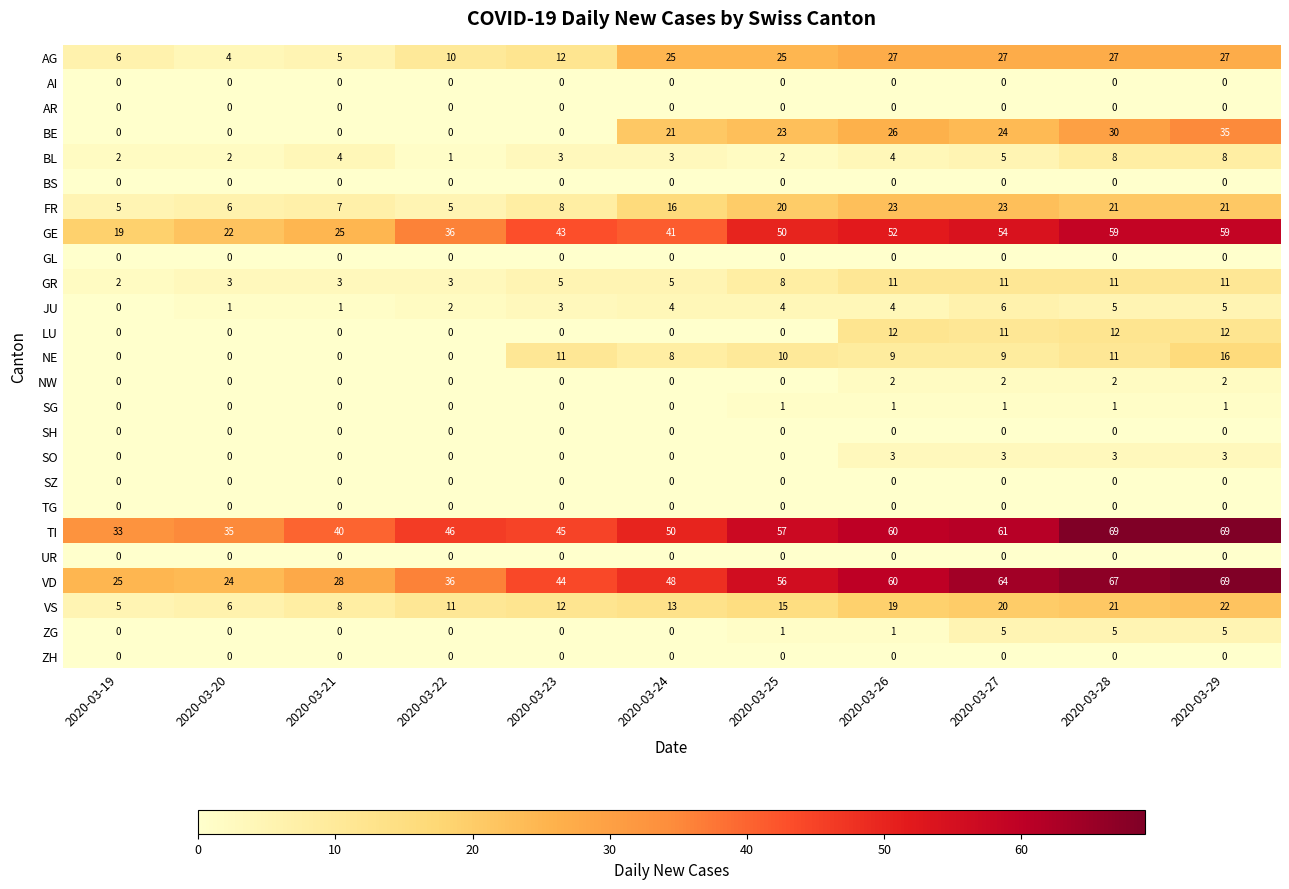

What is the average value of the JU series?

3